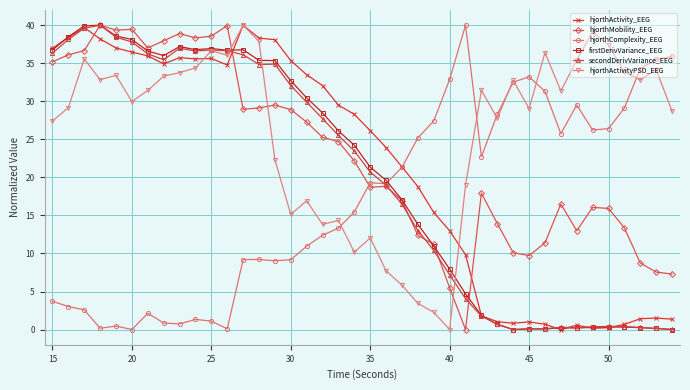

Which series ends up on top after the final intersection of hjorthComplexity_EEG and firstDerivVariance_EEG?

hjorthComplexity_EEG